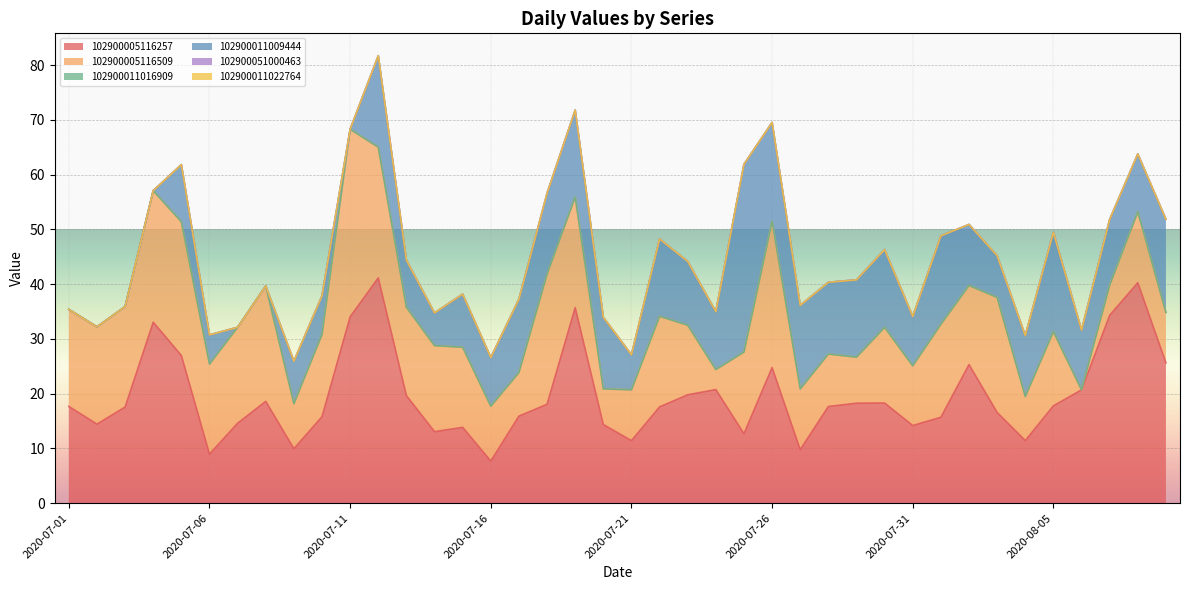

Which has a higher value, 2020-07-19 or 2020-07-30?

2020-07-19